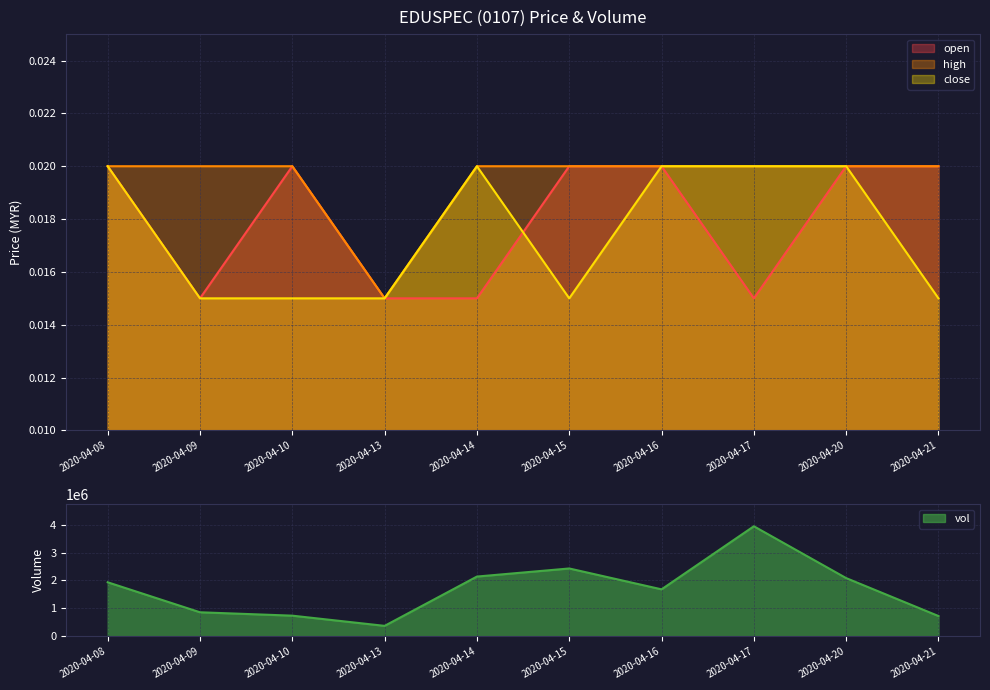

The value of high at 2020-04-08 is 0.0. True or false?

False